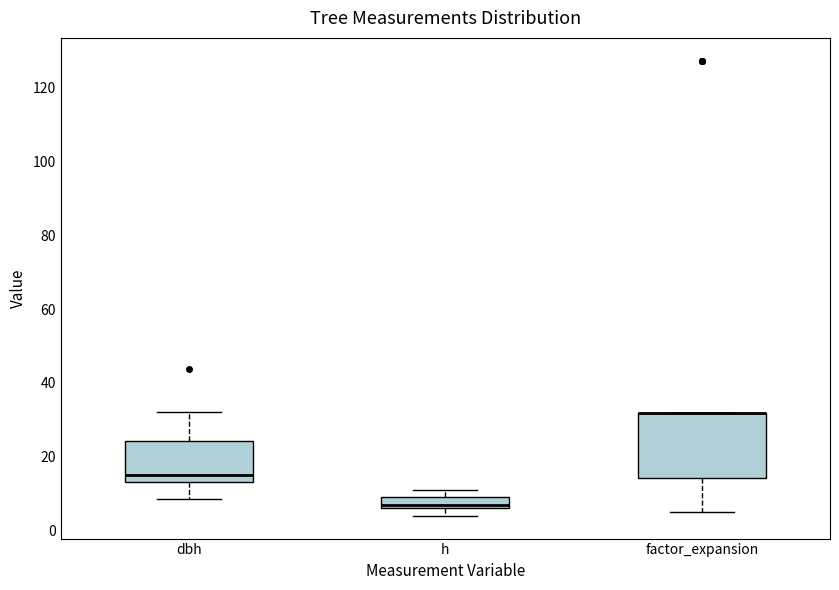

Comparing the boxes themselves (not the whiskers), which one is the tallest?

factor_expansion